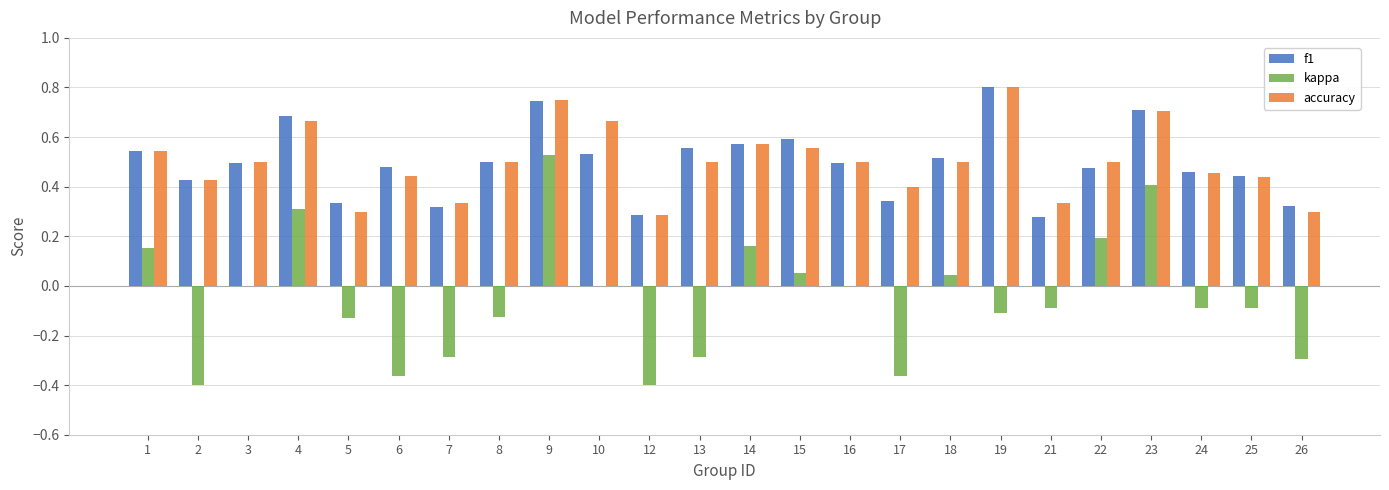

Is it true that f1 equals 0.7 at 9?

True